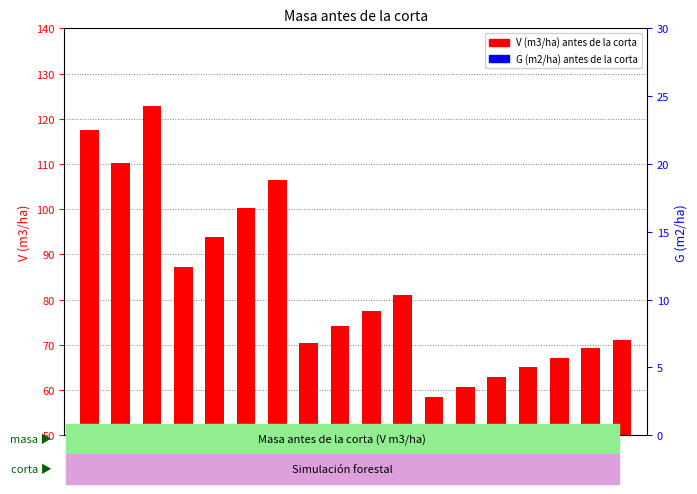

Which series has the largest total across all categories?

V (m3/ha) antes